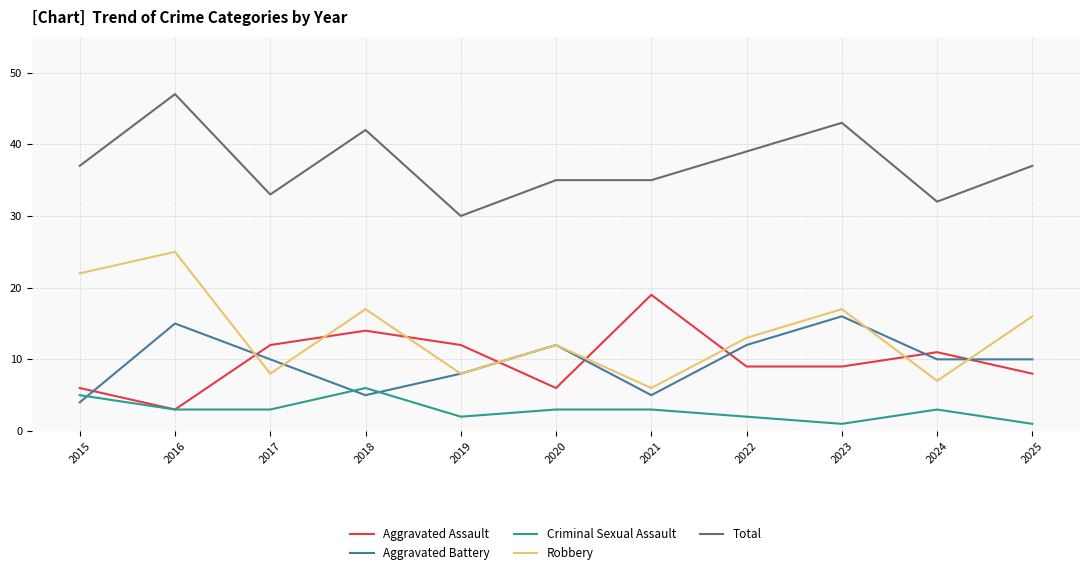

What is the minimum value for Criminal Sexual Assault?

1